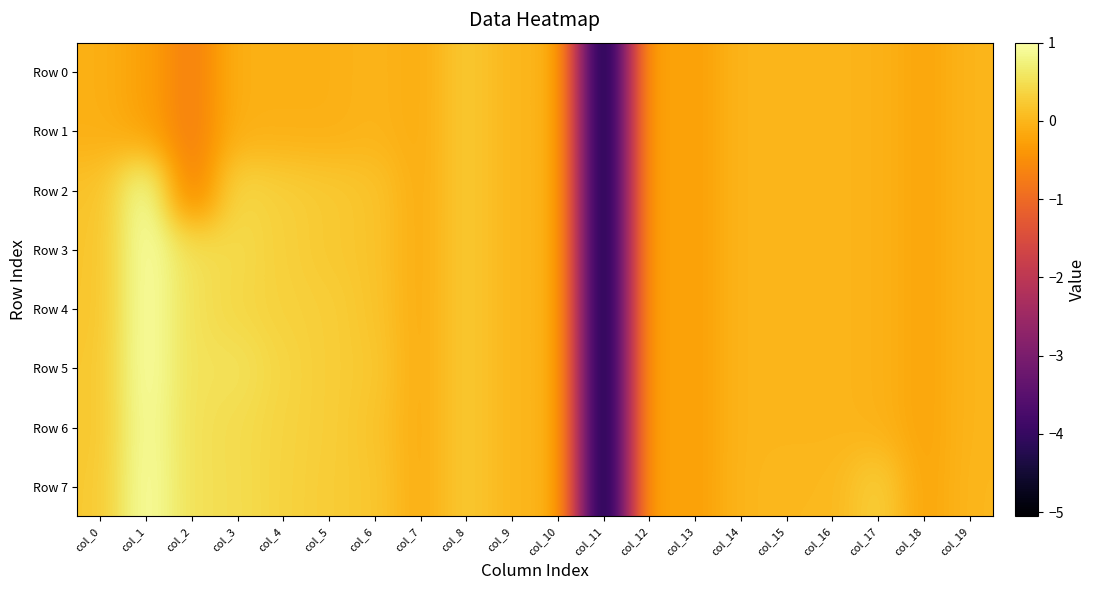

Reading left to right, transcribe all the data shown in this chart.

Row 0: col_0=-0.1	col_1=-0.2	col_2=-0.7	col_3=-0.1	col_4=-0.1	col_5=-0.1	col_6=-0.0	col_7=-0.1	col_8=0.2	col_9=0.0	col_10=0.0	col_11=-5.1	col_12=-0.1	col_13=-0.3	col_14=-0.0	col_15=-0.0	col_16=-0.0	col_17=-0.0	col_18=-0.2	col_19=-0.0
Row 1: col_0=-0.1	col_1=-0.2	col_2=-0.7	col_3=-0.1	col_4=-0.1	col_5=-0.1	col_6=-0.0	col_7=-0.1	col_8=0.2	col_9=0.0	col_10=0.0	col_11=-5.1	col_12=-0.1	col_13=-0.3	col_14=-0.0	col_15=-0.0	col_16=-0.0	col_17=-0.0	col_18=-0.2	col_19=-0.0
Row 2: col_0=0.2	col_1=1.0	col_2=-0.7	col_3=0.4	col_4=0.3	col_5=0.2	col_6=0.2	col_7=-0.1	col_8=0.2	col_9=0.0	col_10=0.0	col_11=-5.1	col_12=-0.1	col_13=-0.3	col_14=-0.0	col_15=-0.0	col_16=-0.0	col_17=-0.0	col_18=-0.2	col_19=-0.0
Row 3: col_0=0.2	col_1=1.0	col_2=0.5	col_3=0.4	col_4=0.3	col_5=0.2	col_6=0.2	col_7=-0.1	col_8=0.2	col_9=0.0	col_10=0.0	col_11=-5.1	col_12=-0.1	col_13=-0.3	col_14=-0.0	col_15=-0.0	col_16=-0.0	col_17=-0.0	col_18=-0.2	col_19=-0.0
Row 4: col_0=0.2	col_1=1.0	col_2=0.5	col_3=0.4	col_4=0.3	col_5=0.3	col_6=0.2	col_7=-0.1	col_8=0.2	col_9=0.0	col_10=0.0	col_11=-5.1	col_12=-0.1	col_13=-0.3	col_14=-0.0	col_15=-0.0	col_16=-0.0	col_17=-0.0	col_18=-0.2	col_19=-0.0
Row 5: col_0=0.2	col_1=1.0	col_2=0.5	col_3=0.5	col_4=0.4	col_5=0.3	col_6=0.2	col_7=-0.1	col_8=0.2	col_9=0.0	col_10=0.0	col_11=-5.1	col_12=-0.1	col_13=-0.3	col_14=-0.0	col_15=-0.0	col_16=-0.0	col_17=-0.0	col_18=-0.2	col_19=-0.0
Row 6: col_0=0.2	col_1=1.0	col_2=0.5	col_3=0.5	col_4=0.4	col_5=0.3	col_6=0.2	col_7=-0.1	col_8=0.2	col_9=0.0	col_10=0.0	col_11=-5.1	col_12=-0.1	col_13=-0.3	col_14=-0.0	col_15=-0.0	col_16=-0.0	col_17=-0.0	col_18=-0.2	col_19=-0.0
Row 7: col_0=0.2	col_1=1.0	col_2=0.5	col_3=0.5	col_4=0.3	col_5=0.3	col_6=0.2	col_7=-0.1	col_8=0.2	col_9=0.0	col_10=0.0	col_11=-5.1	col_12=-0.1	col_13=-0.3	col_14=0.0	col_15=0.0	col_16=0.0	col_17=0.3	col_18=-0.2	col_19=0.0